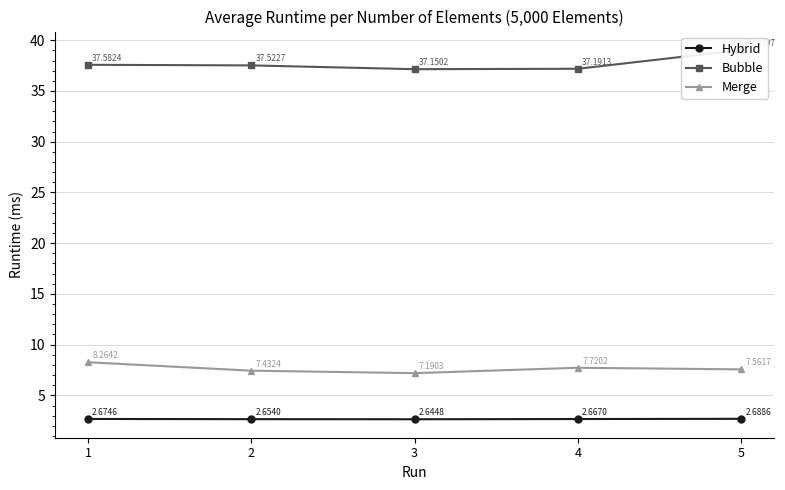

What are all the series names shown in the legend?

Hybrid, Bubble, Merge